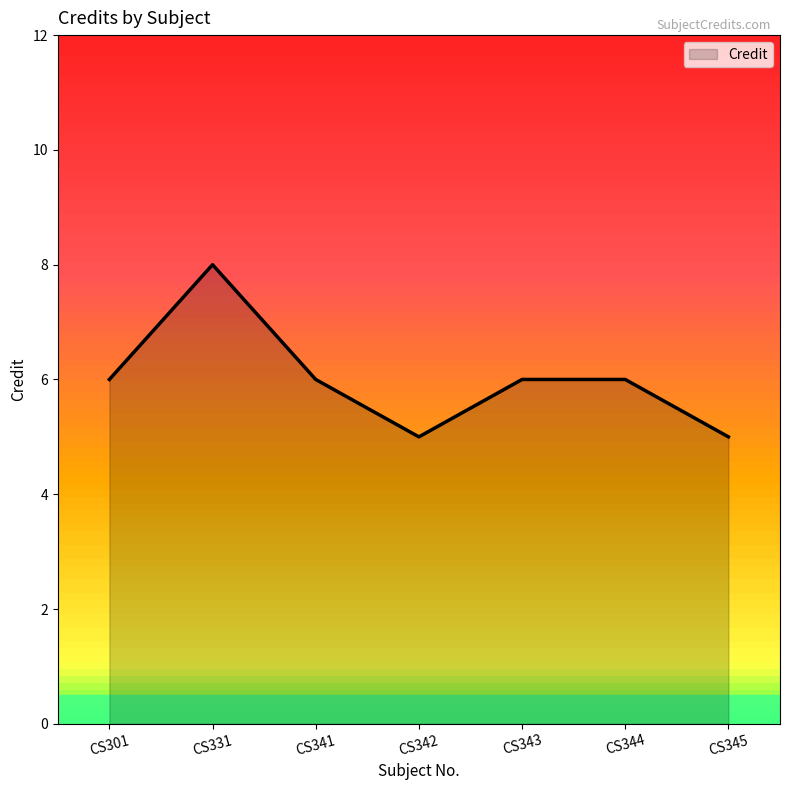

Reading right to left, extract all data points from this chart.

CS345=5	CS344=6	CS343=6	CS342=5	CS341=6	CS331=8	CS301=6